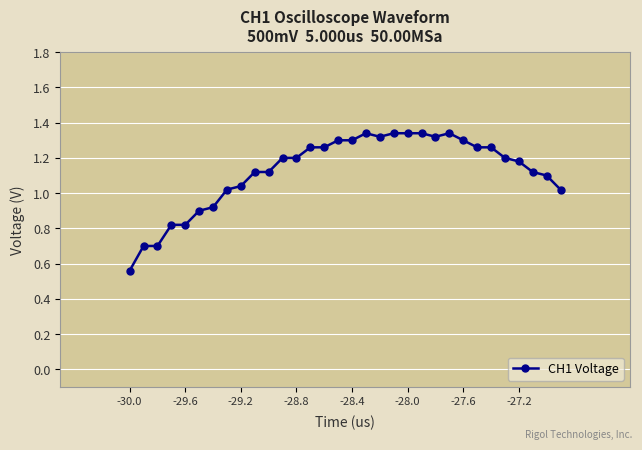

What is the sum of all values?

36.0